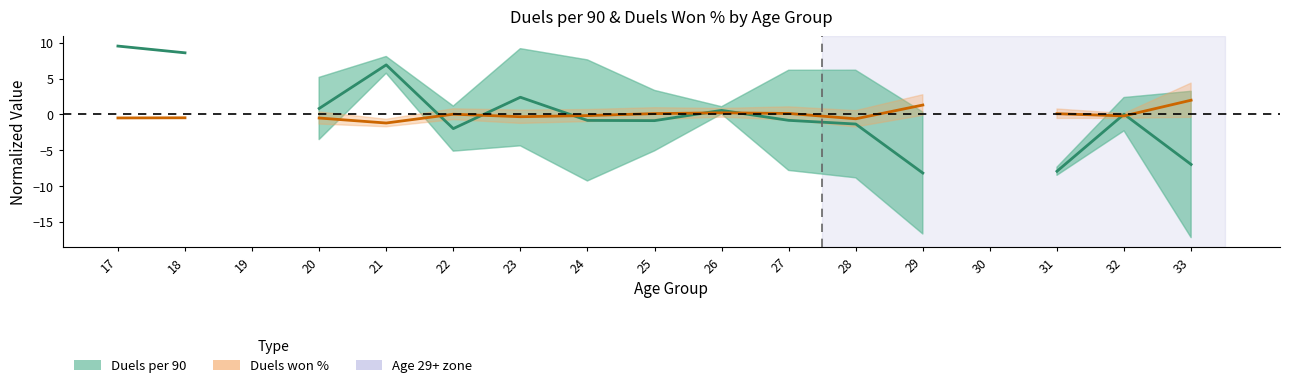

At which label does Duels per 90 (centered) reach its peak?

17